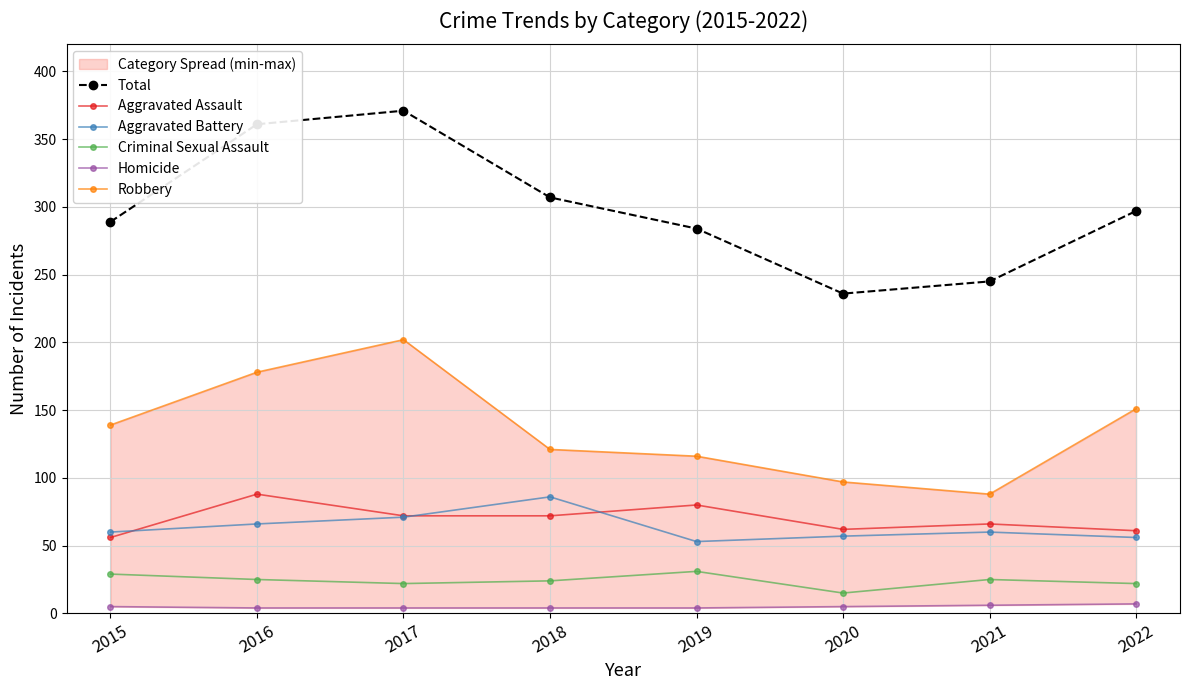

Read the Robbery value at 2019, to the nearest 10.

120